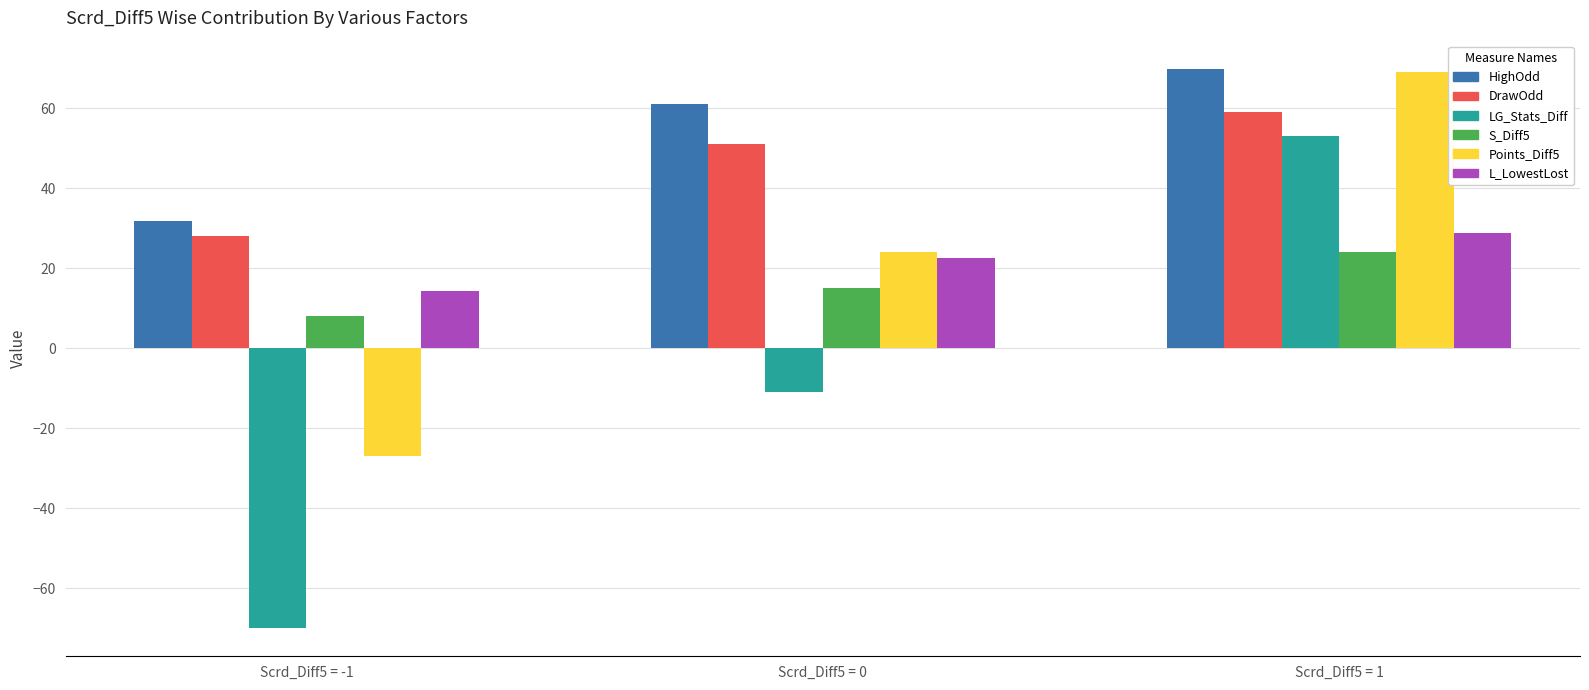

At which label is LG_Stats_Diff closest to -8?

Scrd_Diff5 = 0